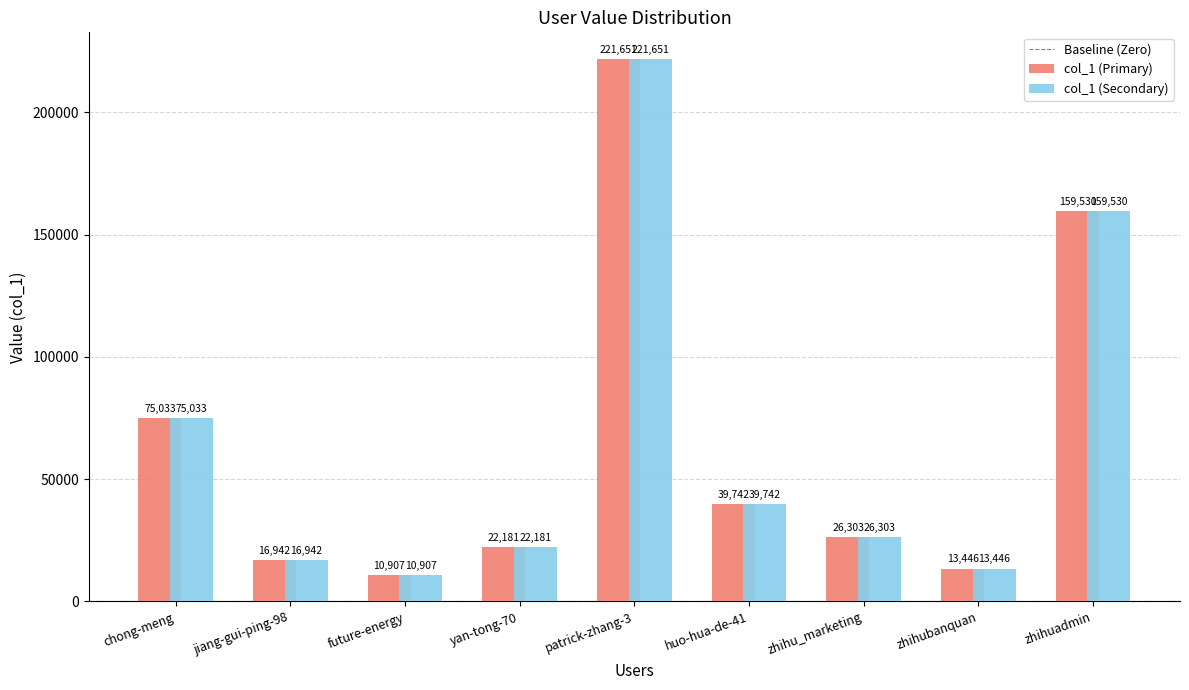

Is the value of col_1 (Secondary) at zhihubanquan greater than the value of col_1 (Primary) at zhihuadmin?

No